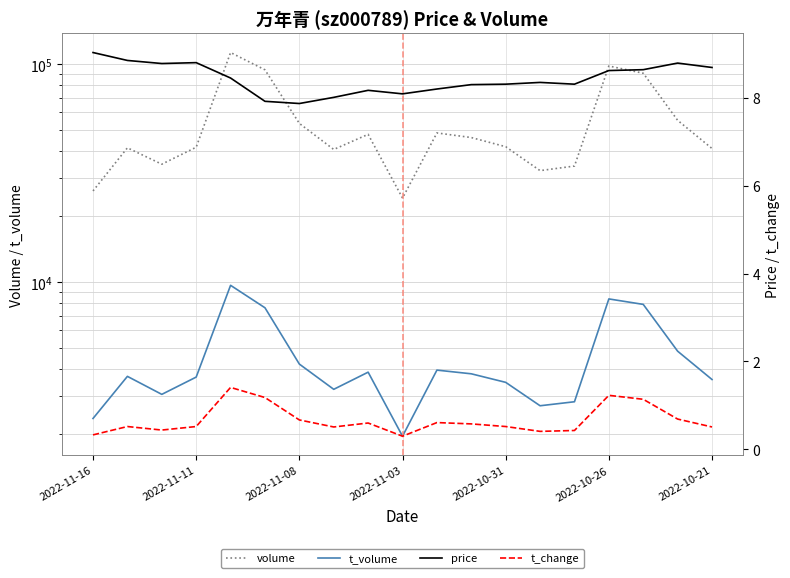

How many interior local valleys does the t_volume series have?

4